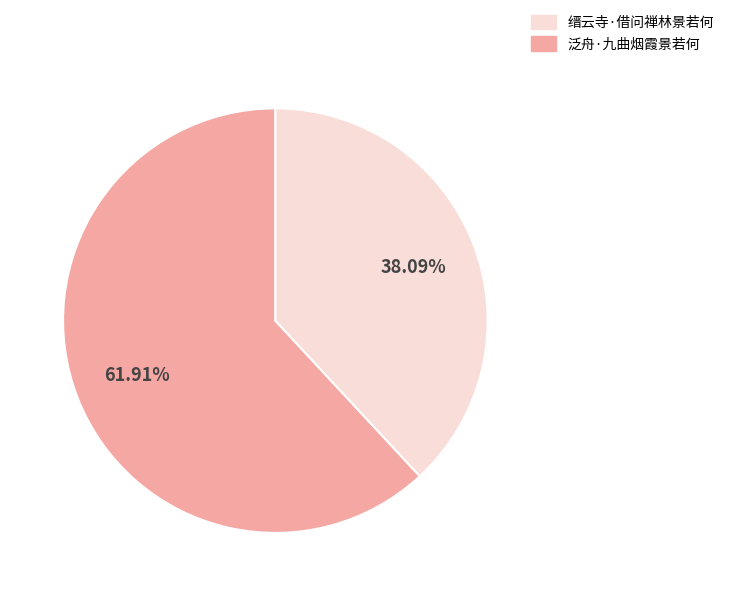

Is there a majority slice in this chart?

Yes